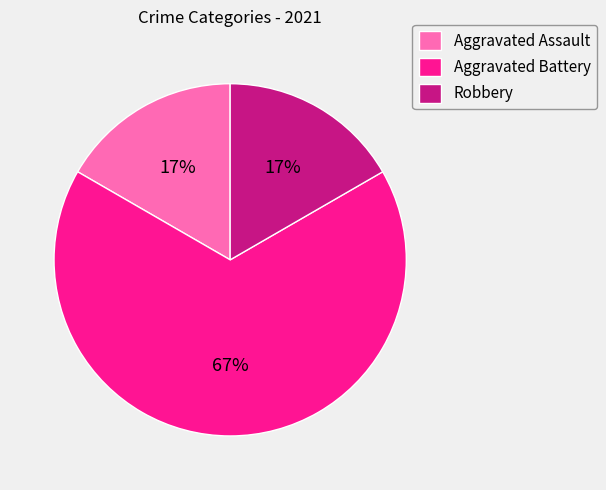

Do Robbery and Aggravated Battery together represent more than half of the pie?

Yes